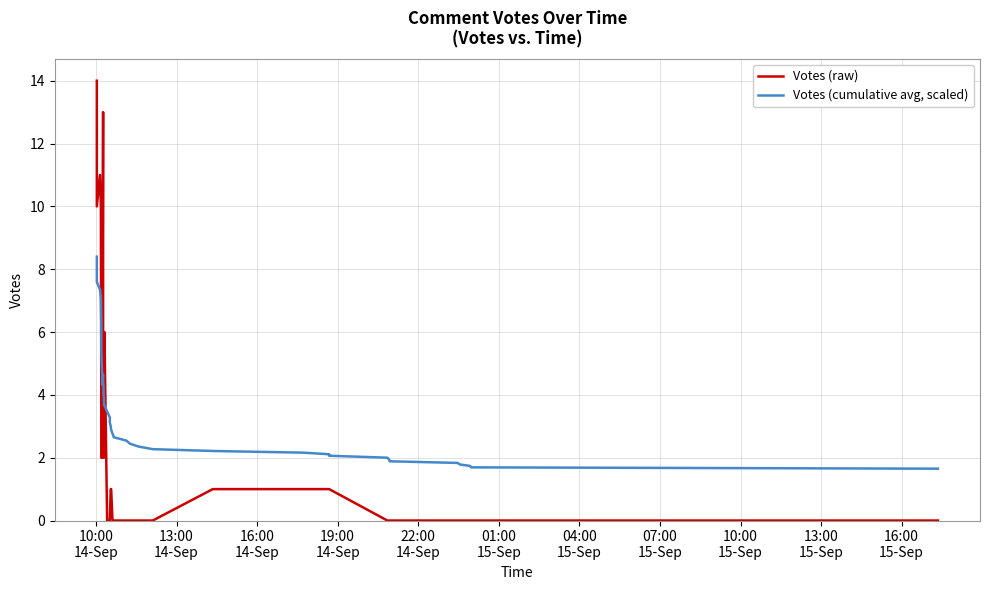

At how many categories does at least one series exceed 4?

15